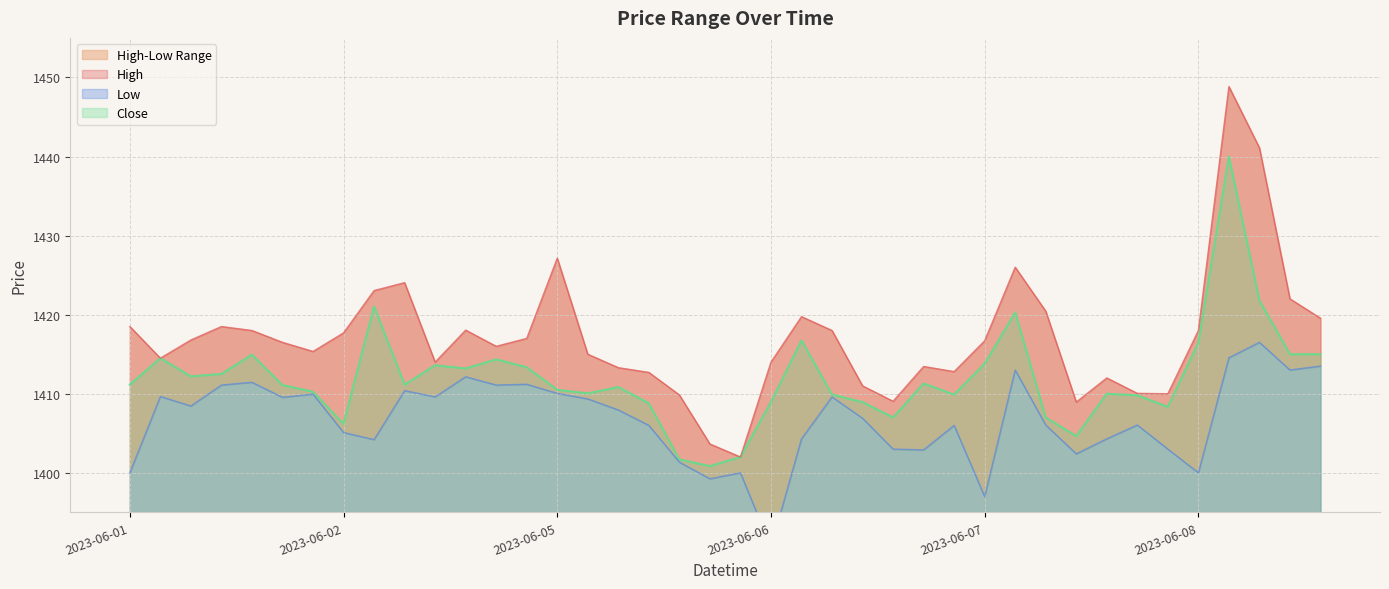

What is the label of the 11th point from the left?

2023-06-02 12:15